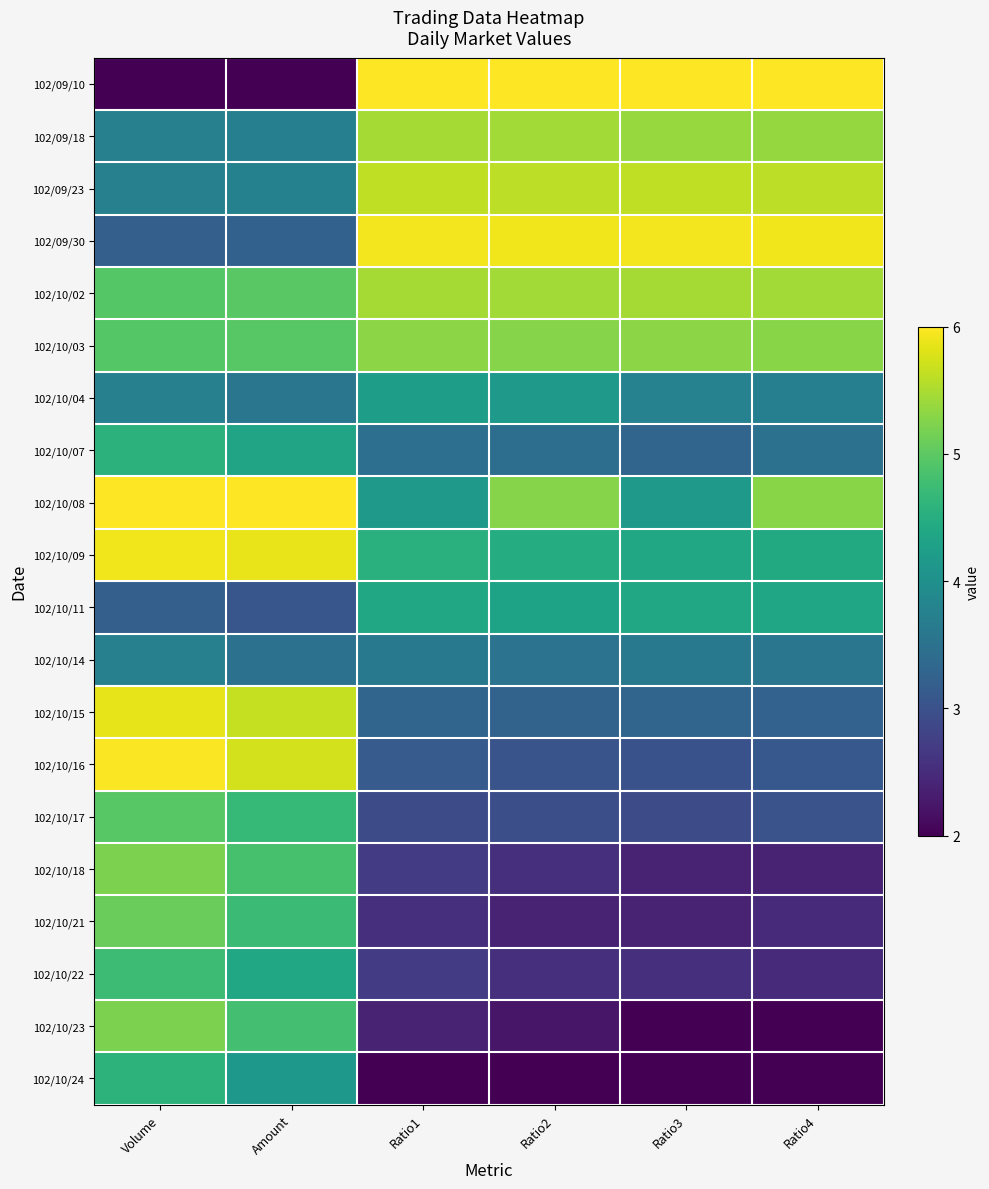

Reading left to right, extract all data points from this chart.

102/09/10: Volume=0.0	Amount=0.0	Ratio1=1.0	Ratio2=1.0	Ratio3=1.0	Ratio4=1.0
102/09/18: Volume=0.4	Amount=0.4	Ratio1=0.9	Ratio2=0.9	Ratio3=0.8	Ratio4=0.8
102/09/23: Volume=0.4	Amount=0.4	Ratio1=0.9	Ratio2=0.9	Ratio3=0.9	Ratio4=0.9
102/09/30: Volume=0.3	Amount=0.3	Ratio1=1.0	Ratio2=1.0	Ratio3=1.0	Ratio4=1.0
102/10/02: Volume=0.7	Amount=0.7	Ratio1=0.9	Ratio2=0.9	Ratio3=0.9	Ratio4=0.9
102/10/03: Volume=0.7	Amount=0.7	Ratio1=0.8	Ratio2=0.8	Ratio3=0.8	Ratio4=0.8
102/10/04: Volume=0.4	Amount=0.4	Ratio1=0.6	Ratio2=0.5	Ratio3=0.4	Ratio4=0.4
102/10/07: Volume=0.6	Amount=0.6	Ratio1=0.4	Ratio2=0.4	Ratio3=0.3	Ratio4=0.4
102/10/08: Volume=1.0	Amount=1.0	Ratio1=0.5	Ratio2=0.8	Ratio3=0.5	Ratio4=0.8
102/10/09: Volume=1.0	Amount=1.0	Ratio1=0.6	Ratio2=0.6	Ratio3=0.6	Ratio4=0.6
102/10/11: Volume=0.3	Amount=0.3	Ratio1=0.6	Ratio2=0.6	Ratio3=0.6	Ratio4=0.6
102/10/14: Volume=0.4	Amount=0.4	Ratio1=0.4	Ratio2=0.4	Ratio3=0.4	Ratio4=0.4
102/10/15: Volume=1.0	Amount=0.9	Ratio1=0.3	Ratio2=0.3	Ratio3=0.3	Ratio4=0.3
102/10/16: Volume=1.0	Amount=0.9	Ratio1=0.3	Ratio2=0.3	Ratio3=0.2	Ratio4=0.3
102/10/17: Volume=0.7	Amount=0.7	Ratio1=0.2	Ratio2=0.2	Ratio3=0.2	Ratio4=0.3
102/10/18: Volume=0.8	Amount=0.7	Ratio1=0.2	Ratio2=0.1	Ratio3=0.1	Ratio4=0.1
102/10/21: Volume=0.8	Amount=0.7	Ratio1=0.1	Ratio2=0.1	Ratio3=0.1	Ratio4=0.1
102/10/22: Volume=0.7	Amount=0.6	Ratio1=0.2	Ratio2=0.1	Ratio3=0.1	Ratio4=0.1
102/10/23: Volume=0.8	Amount=0.7	Ratio1=0.1	Ratio2=0.1	Ratio3=0.0	Ratio4=0.0
102/10/24: Volume=0.6	Amount=0.5	Ratio1=0.0	Ratio2=0.0	Ratio3=0.0	Ratio4=0.0